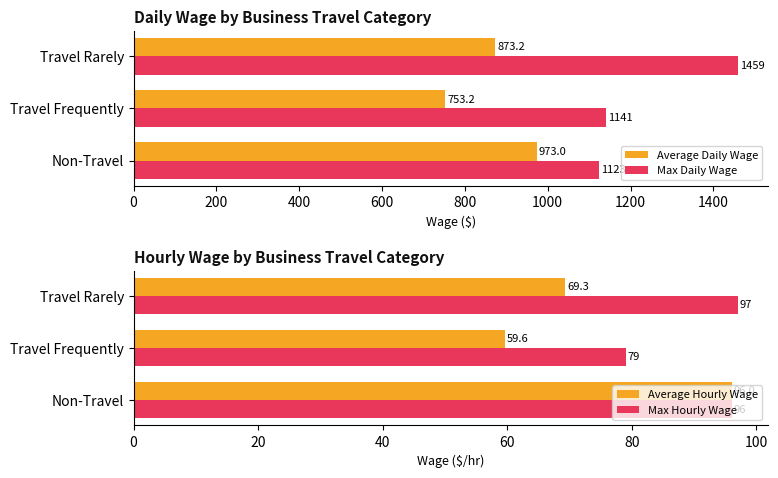

How many groups of bars are there?

3